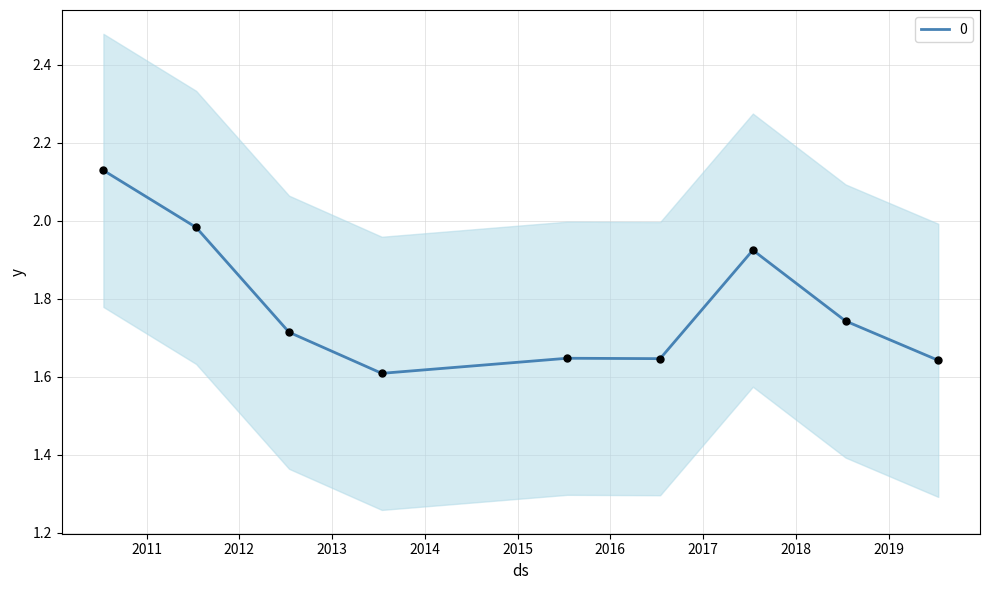

What is the change in value from 2011-07-15 to 2013-07-15?

-0.4